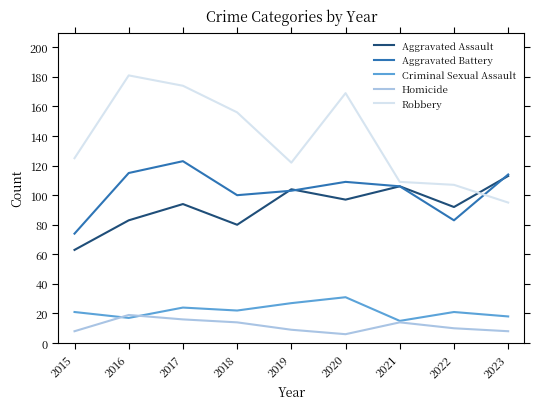

How many values in the Homicide series are below 10?

4